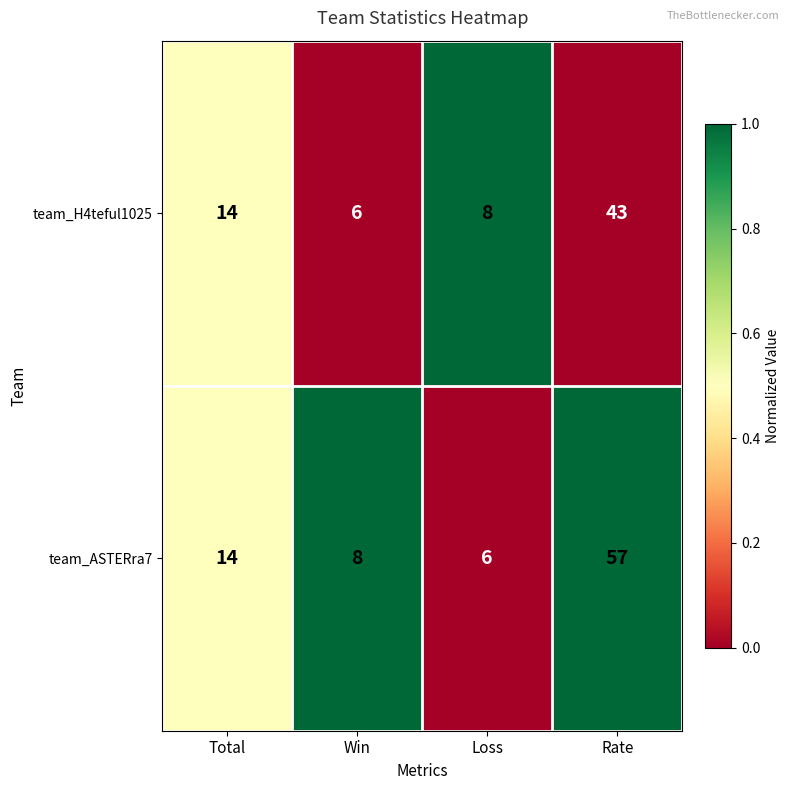

The team_ASTERra7 series shows 6 at Loss. True or false?

True